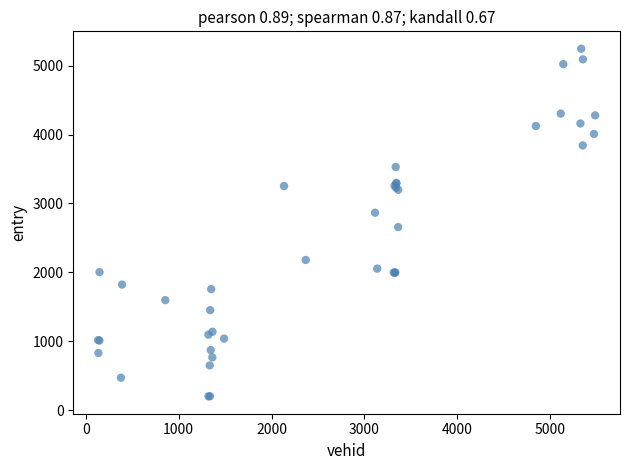

What Y value in the scatter plot is closest to 2723?

2658.1